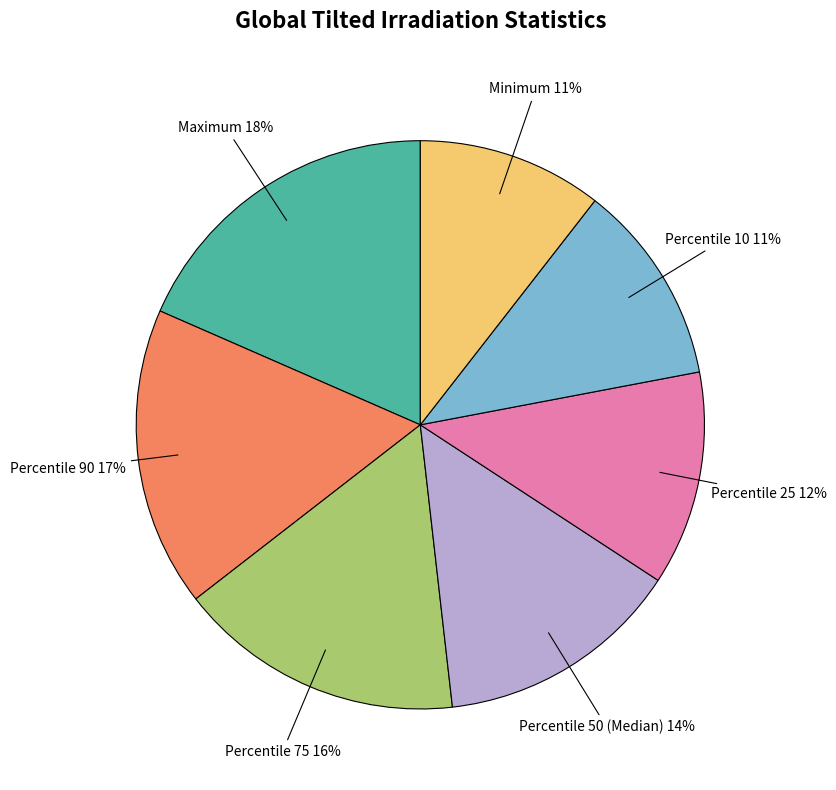

Does any single category account for the majority?

No